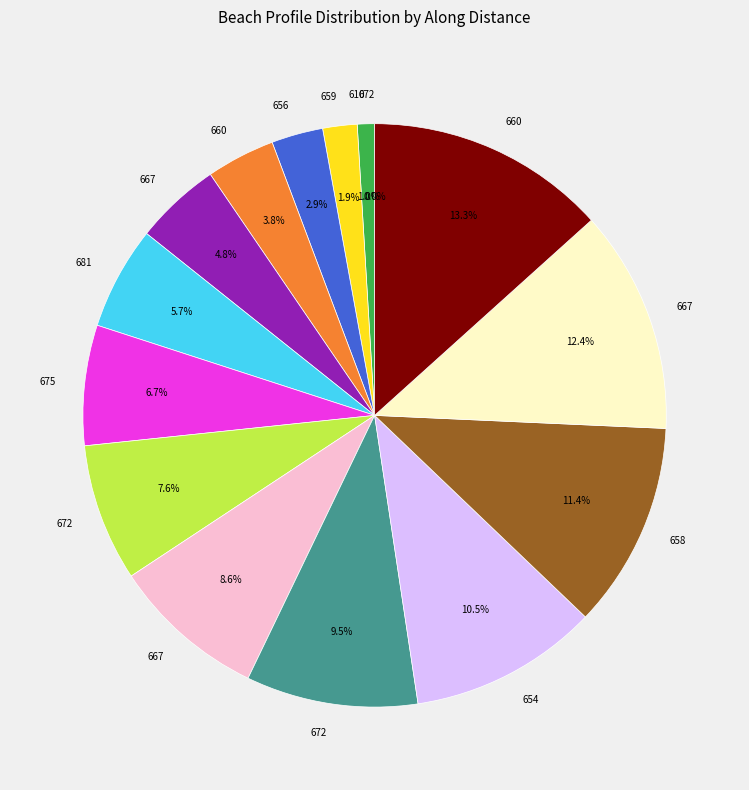

To the nearest percent, what portion does 681 represent?

6%